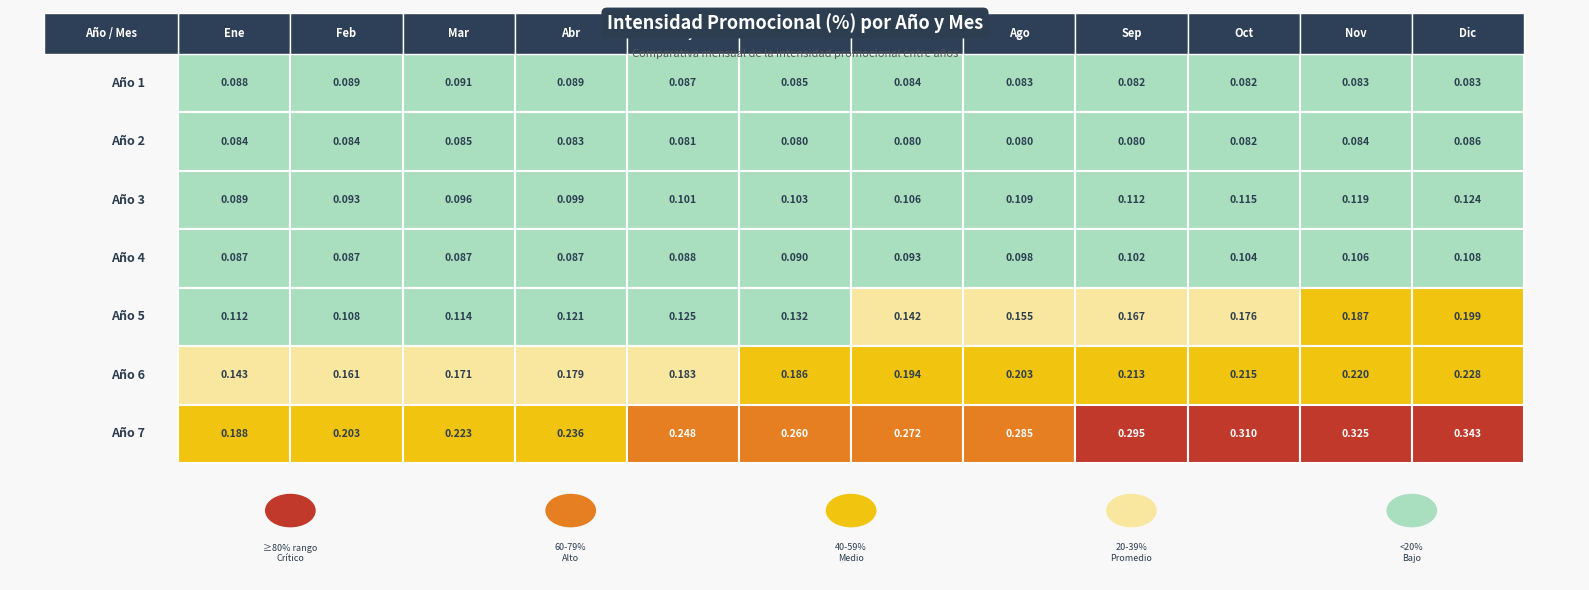

Rank the categories by Ago value from lowest to highest.

1, 0, 3, 2, 4, 5, 6